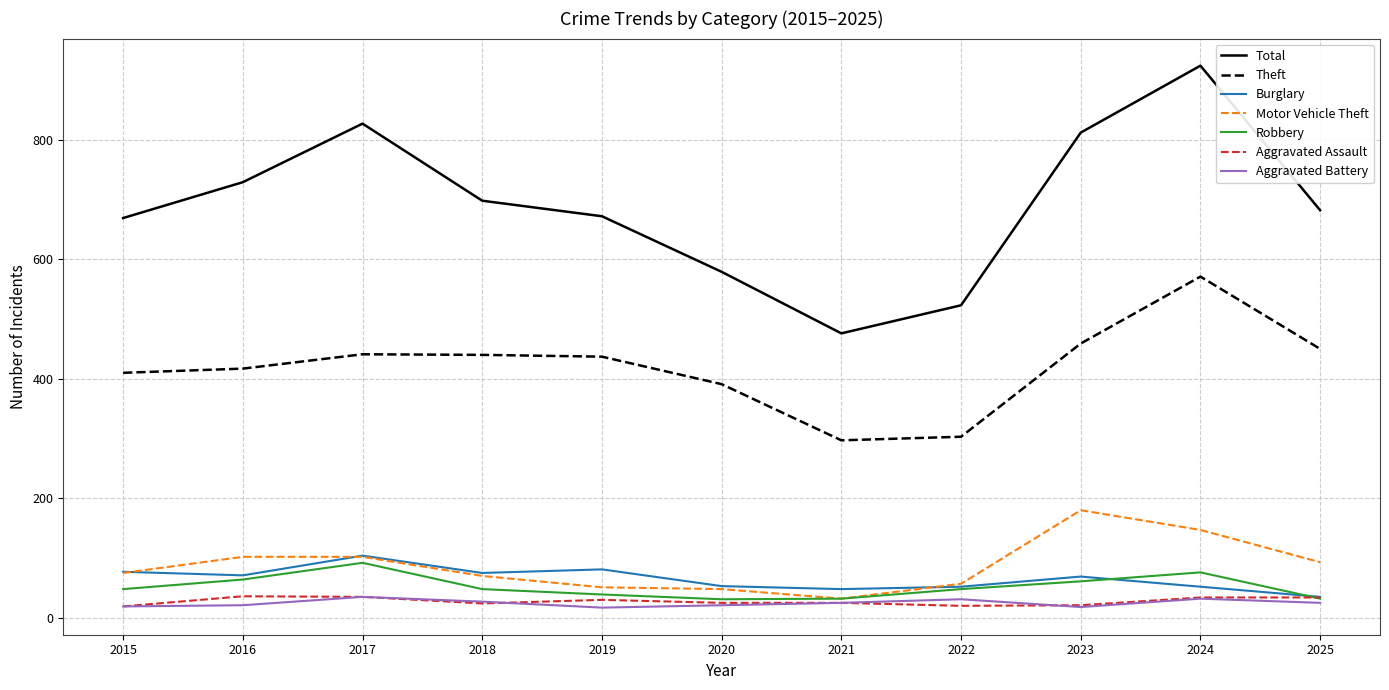

At which label is Total closest to 700?

2018